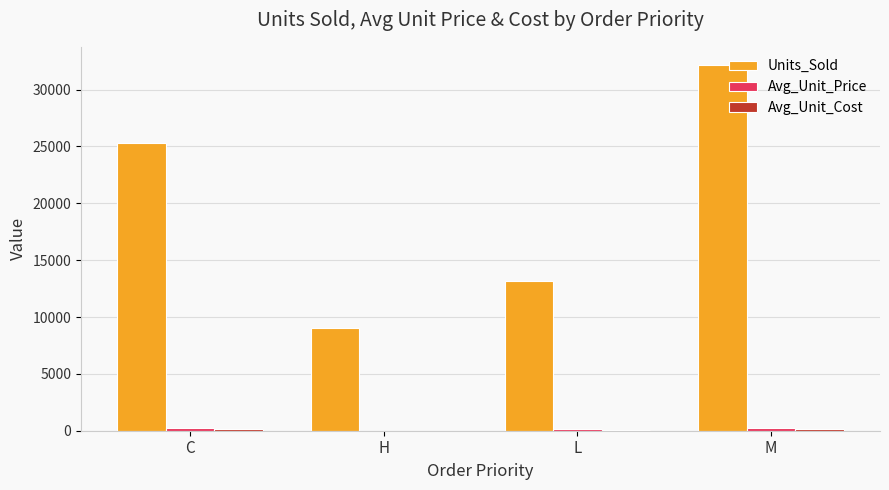

Which series changed the most between C and L?

Units_Sold